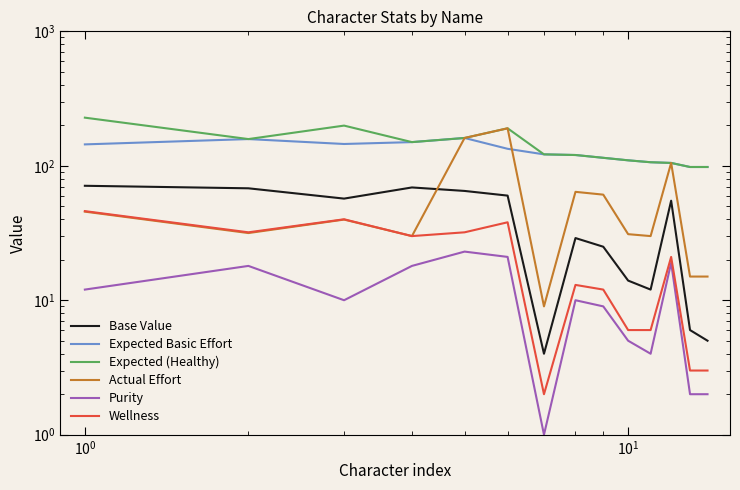

How many interior local valleys does the Base Value series have?

3